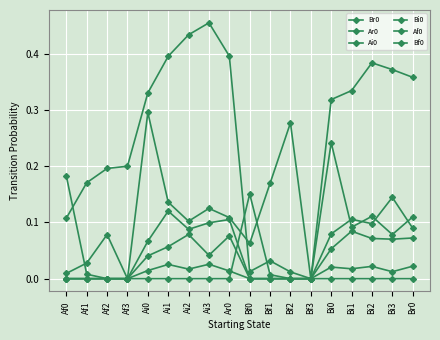

How many values in the Br0 series exceed 0?

17